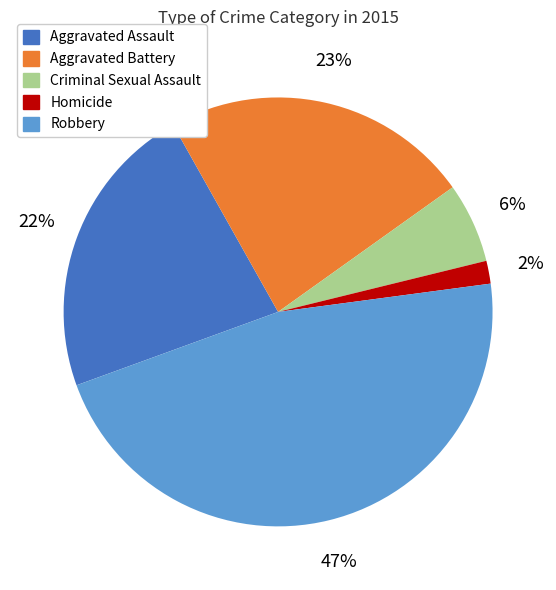

Which category has the smallest portion of the pie?

Homicide